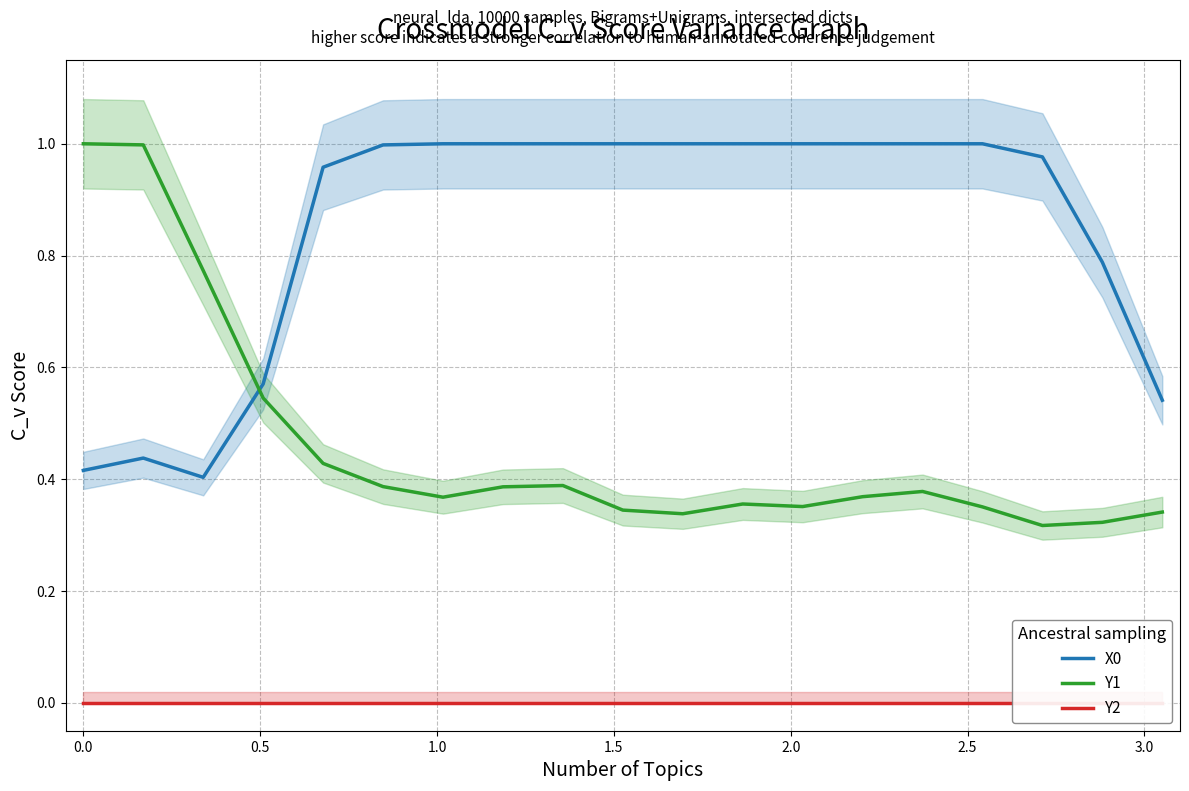

What is the difference between the maximum and minimum values in the X0 series?

0.6